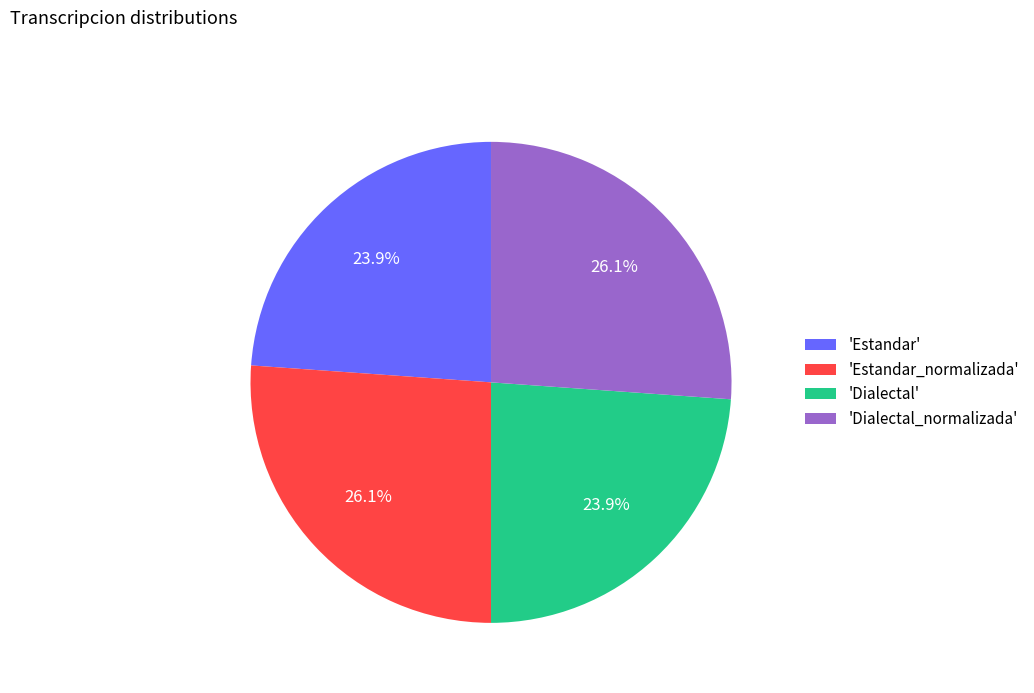

How many slices are in this pie chart?

4